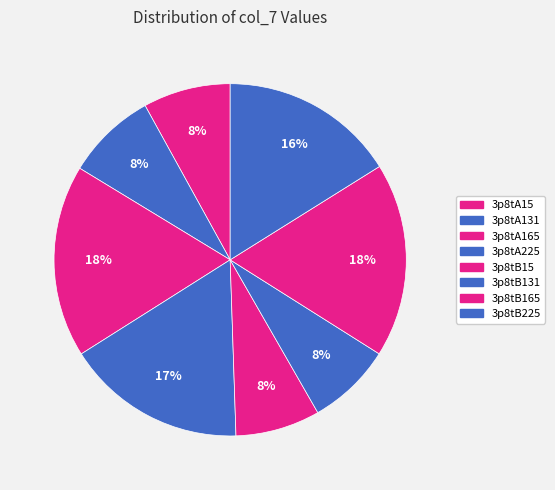

What portion of the pie excludes 3p8tB225?

83.9%